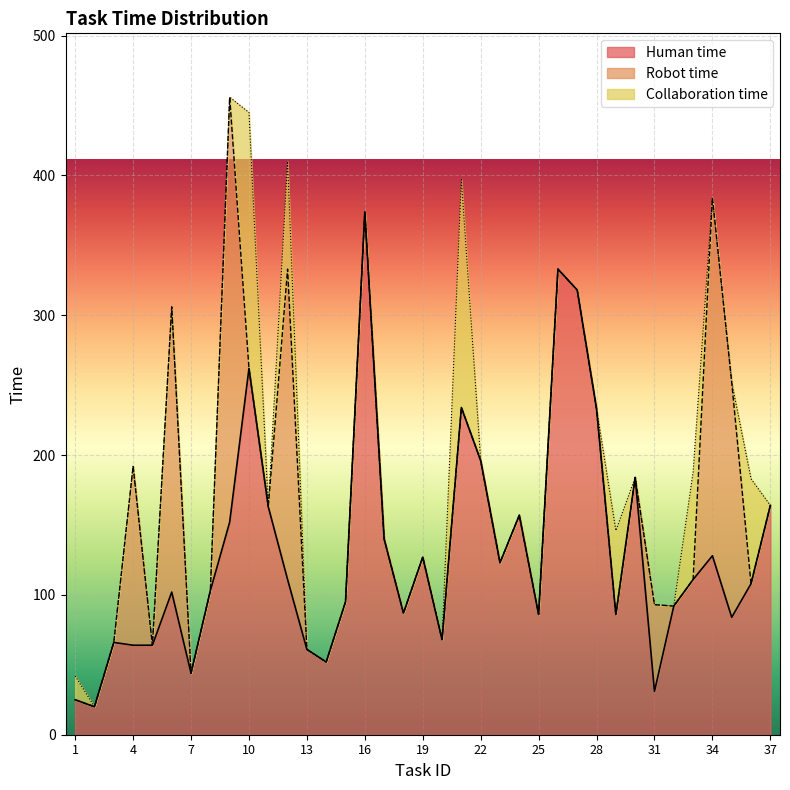

The Collaboration time series shows 0 at 15. True or false?

False